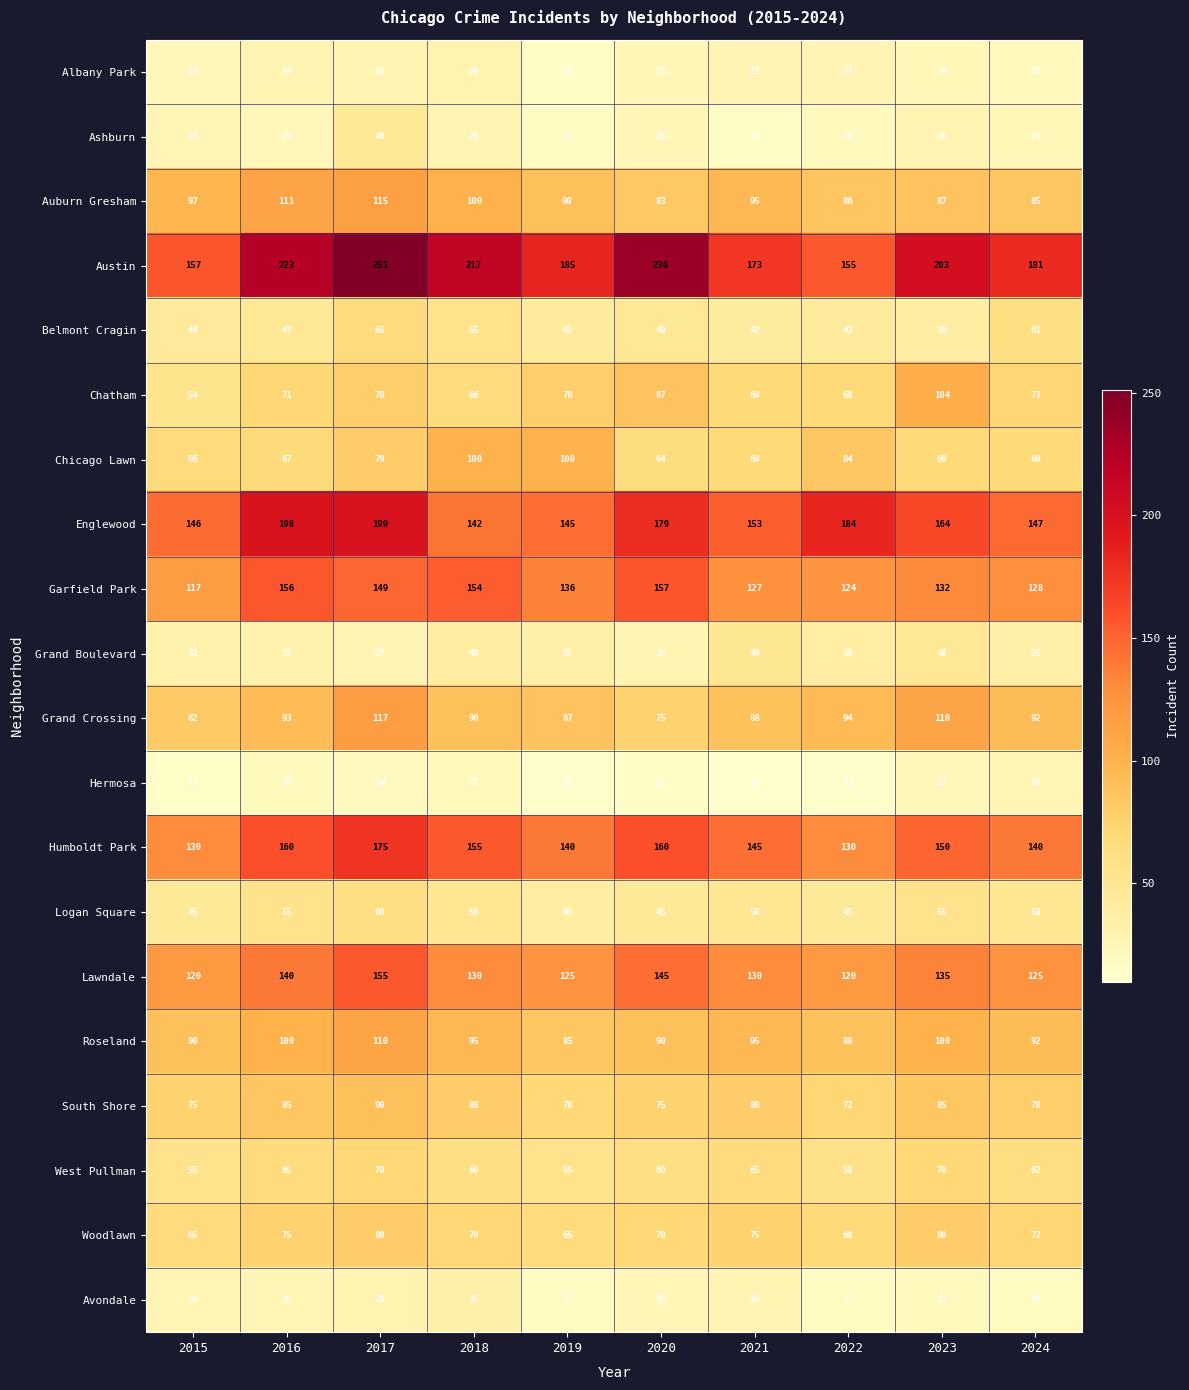

Rank the series at 2017 from lowest to highest value.

Hermosa, Grand Boulevard, Albany Park, Avondale, Ashburn, Logan Square, Belmont Cragin, West Pullman, Chatham, Chicago Lawn, Woodlawn, South Shore, Roseland, Auburn Gresham, Grand Crossing, Garfield Park, Lawndale, Humboldt Park, Englewood, Austin